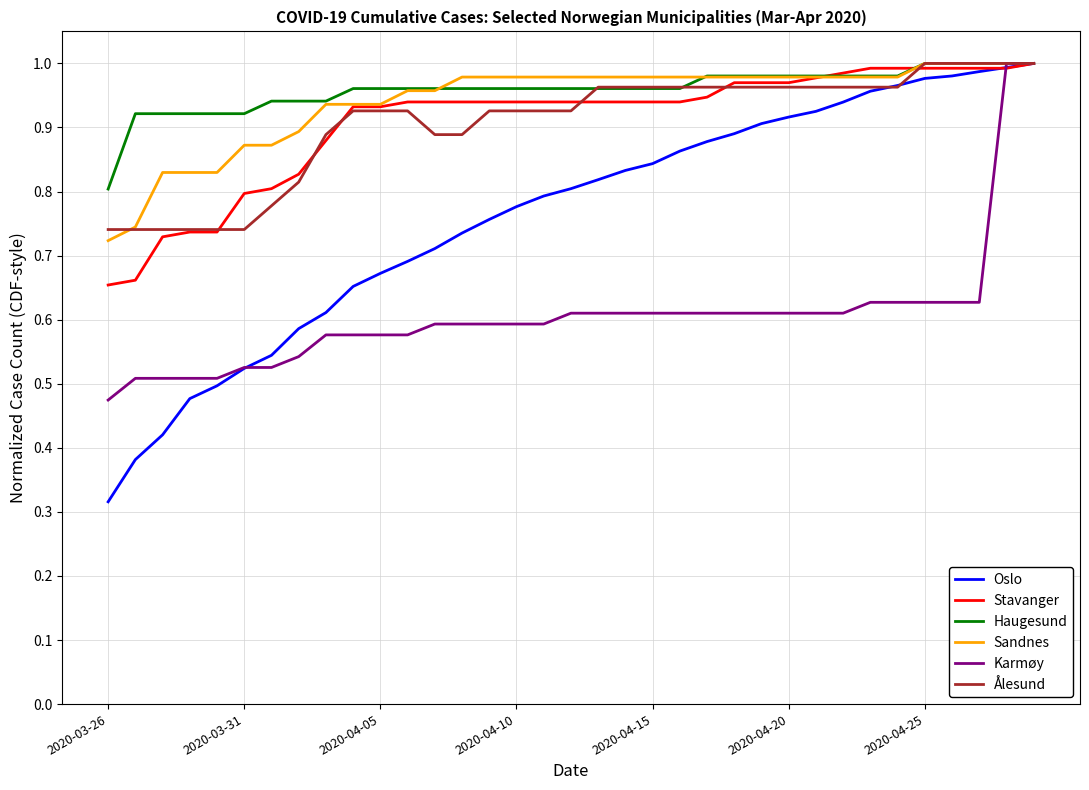

Which series has the largest range (max minus min)?

Oslo